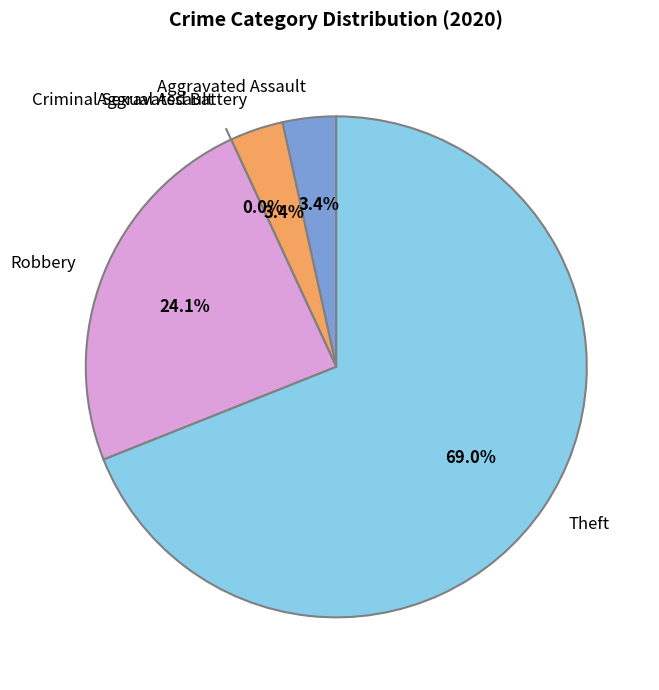

Is Theft the majority of the pie?

Yes